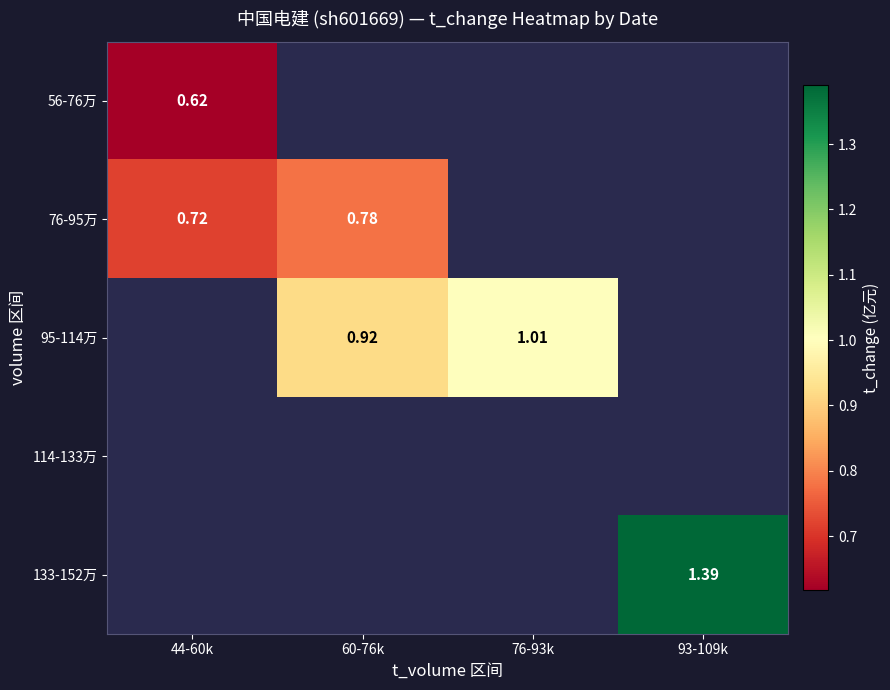

List the series in order of their overall mean, lowest first.

56-76万, 76-95万, 95-114万, 114-133万, 133-152万